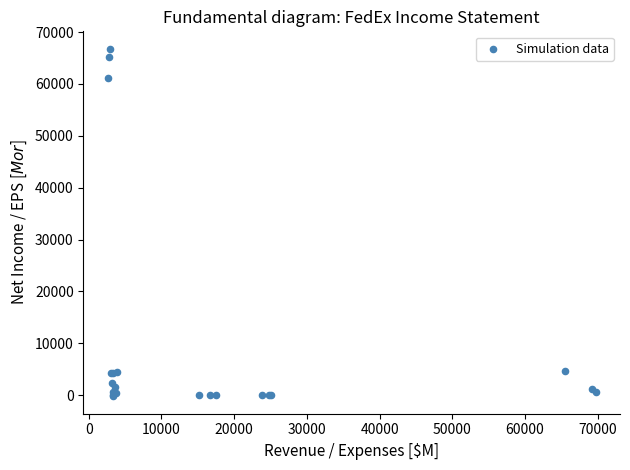

What Y value in the scatter plot is closest to 33290?

61178.0